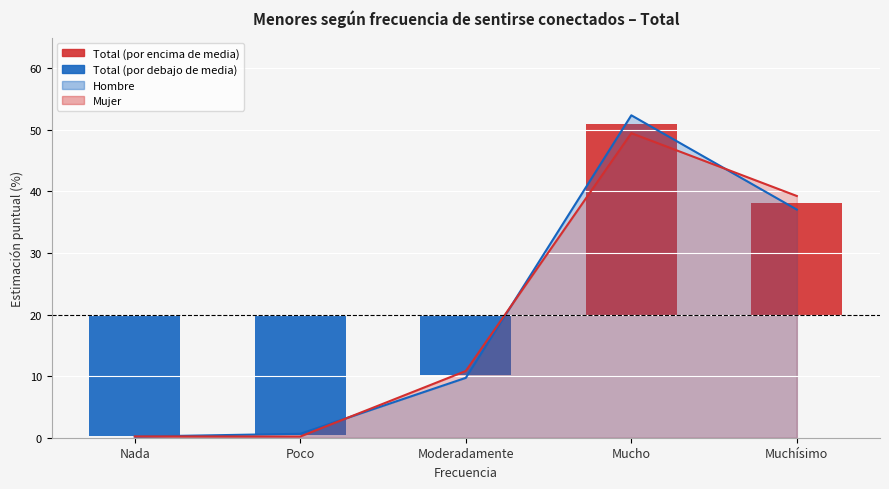

The value of Hombre at Moderadamente is 6.7. True or false?

False